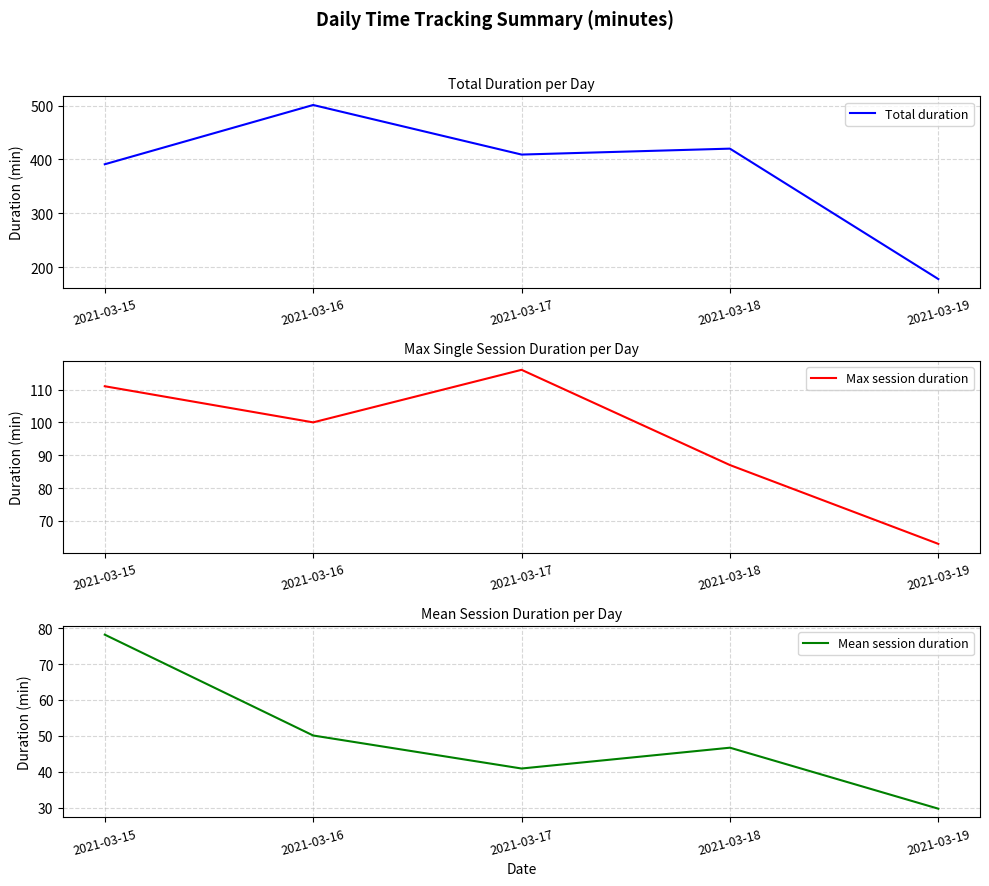

How many lines are shown in the chart?

3